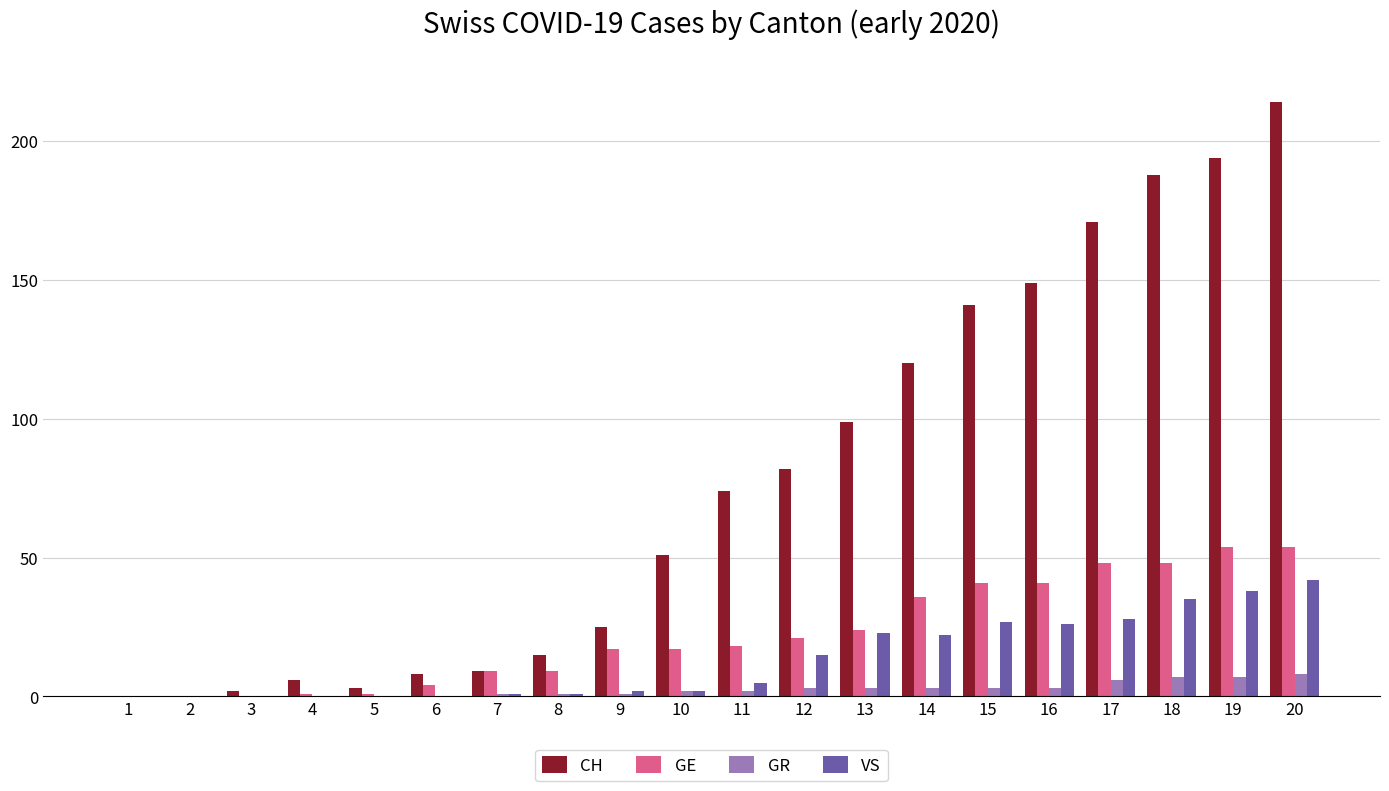

The value of GR at 5 is 0. True or false?

True